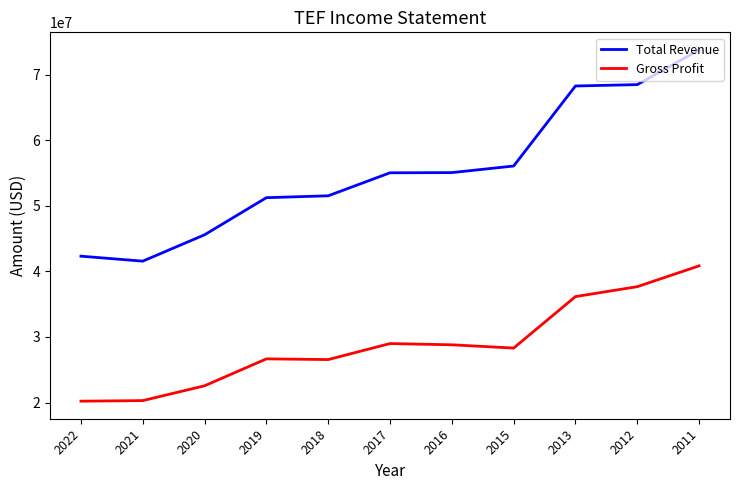

Rank the series by their maximum value, from highest to lowest.

Total Revenue, Gross Profit